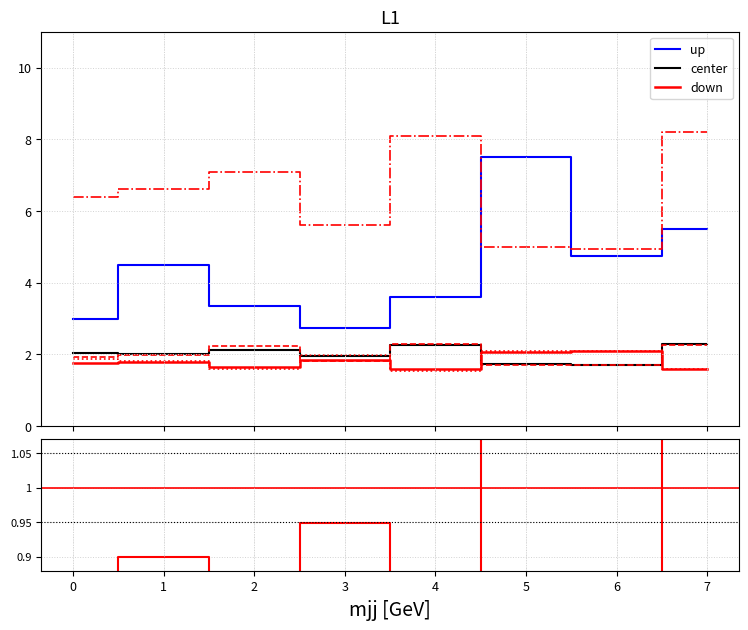

The value of HT_Over2 at 6 is 6.5. True or false?

False